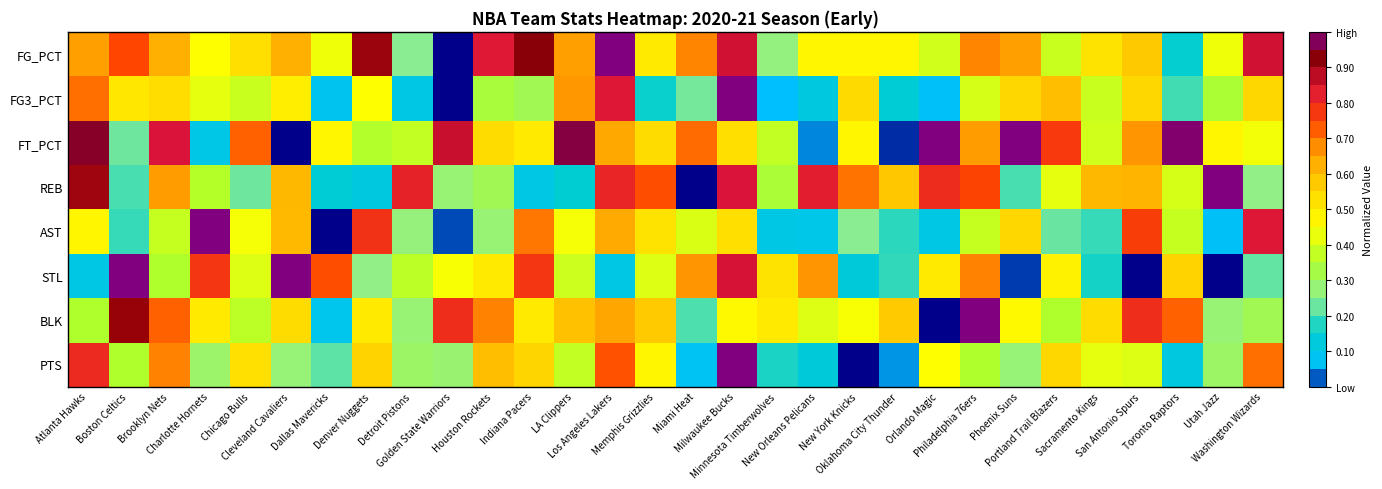

Rank the series at Orlando Magic from highest to lowest value.

FT_PCT, REB, STL, PTS, FG_PCT, AST, FG3_PCT, BLK